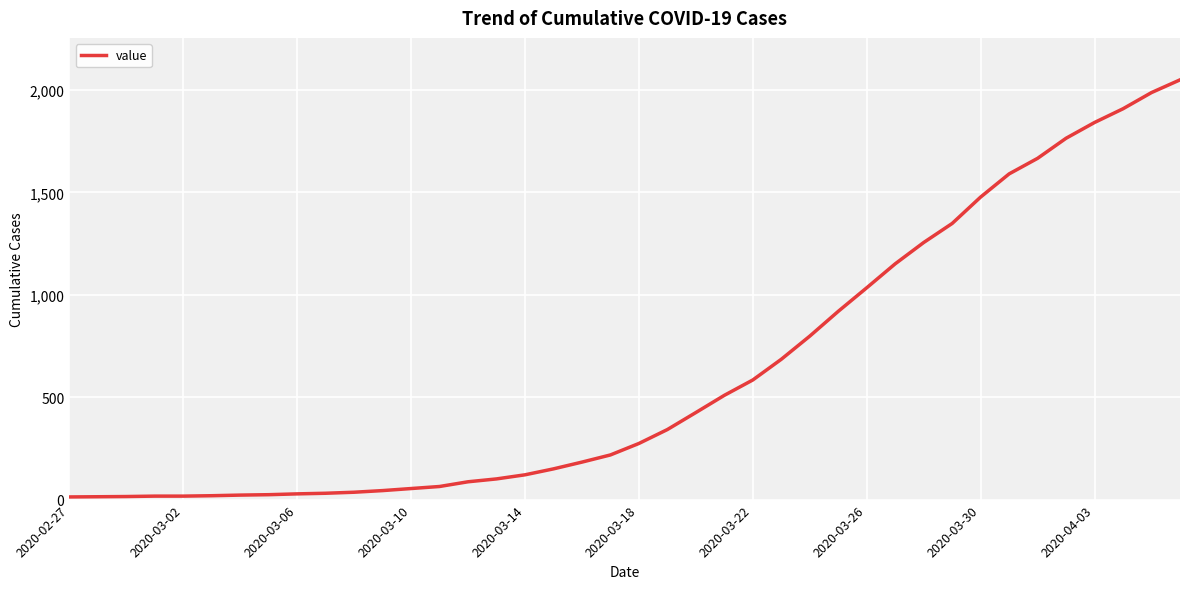

What is the greatest value displayed?

2049